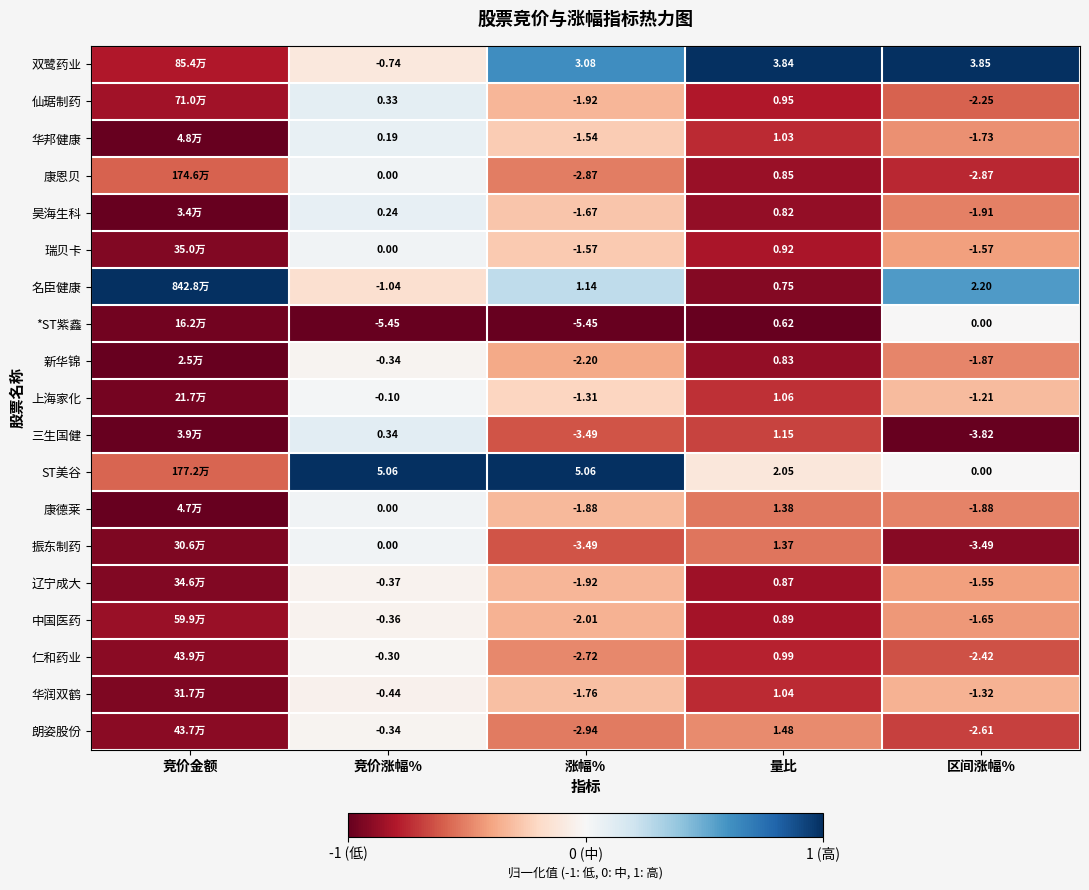

Is it true that 华润双鹤 equals -0.2 at 区间涨幅%?

False